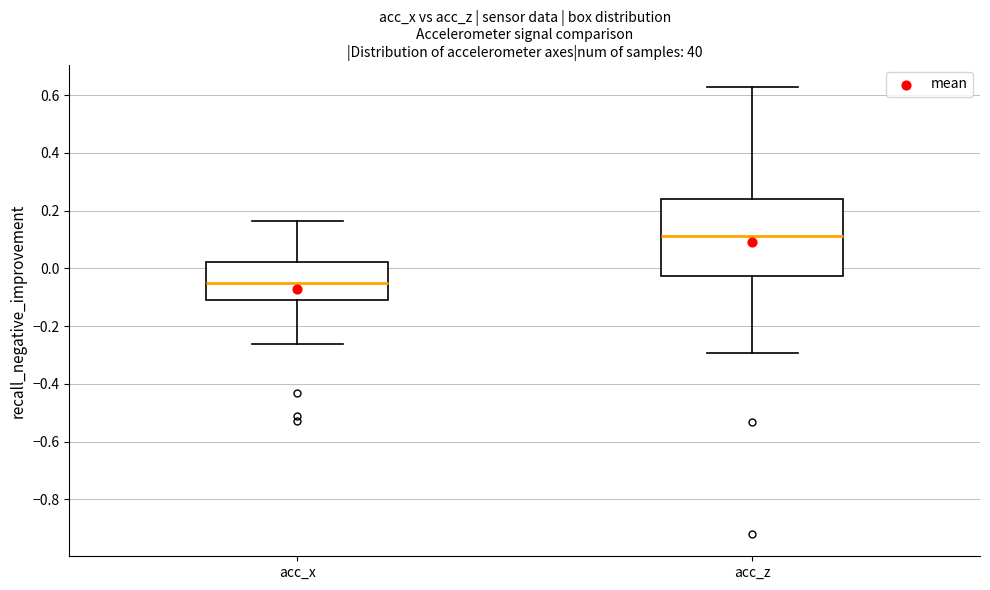

Which box has the highest median line?

acc_z